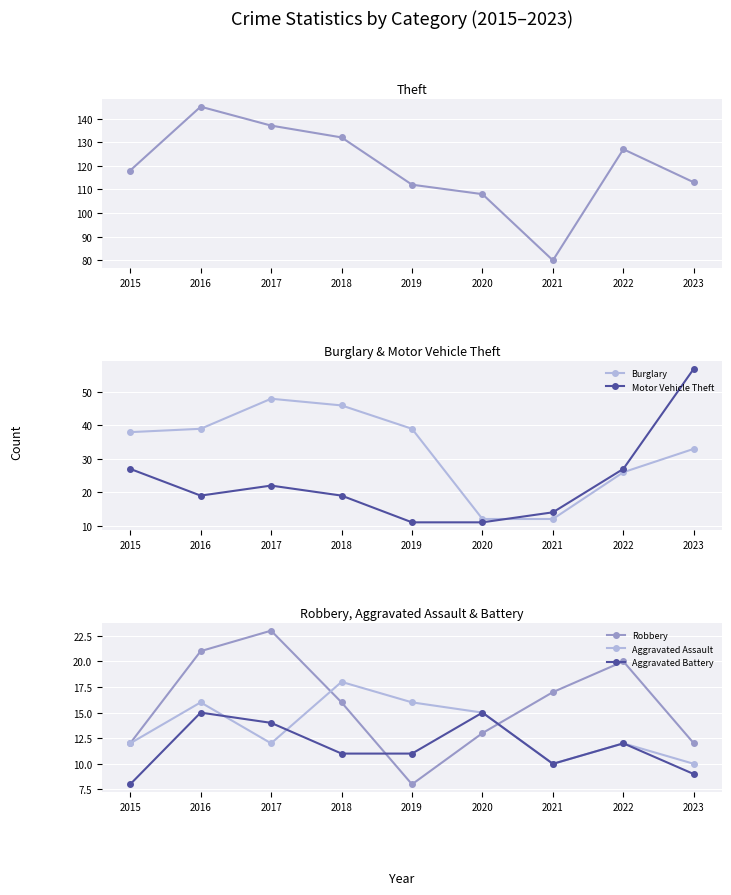

In Motor Vehicle Theft, how many points are lower than both neighbors (excluding endpoints)?

1